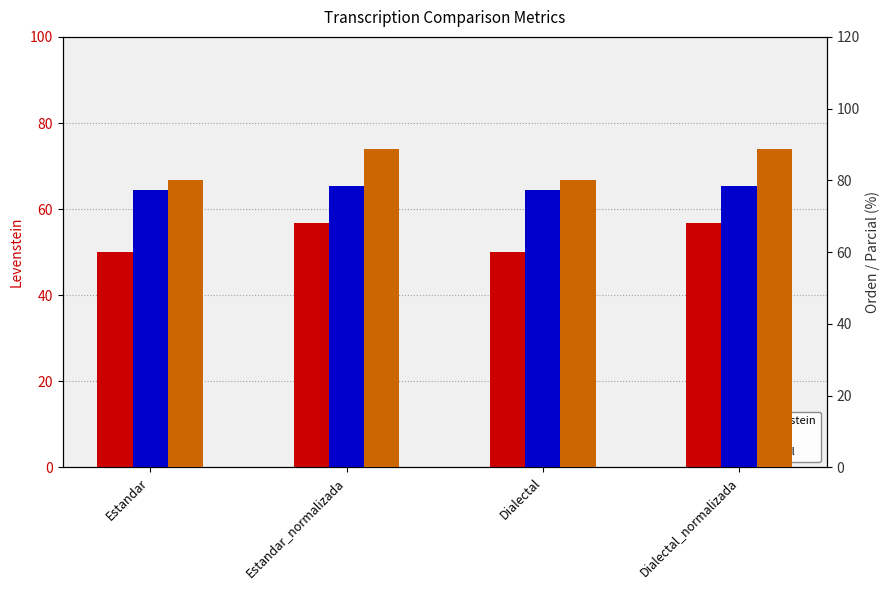

What is the sum of all Orden values?

311.8